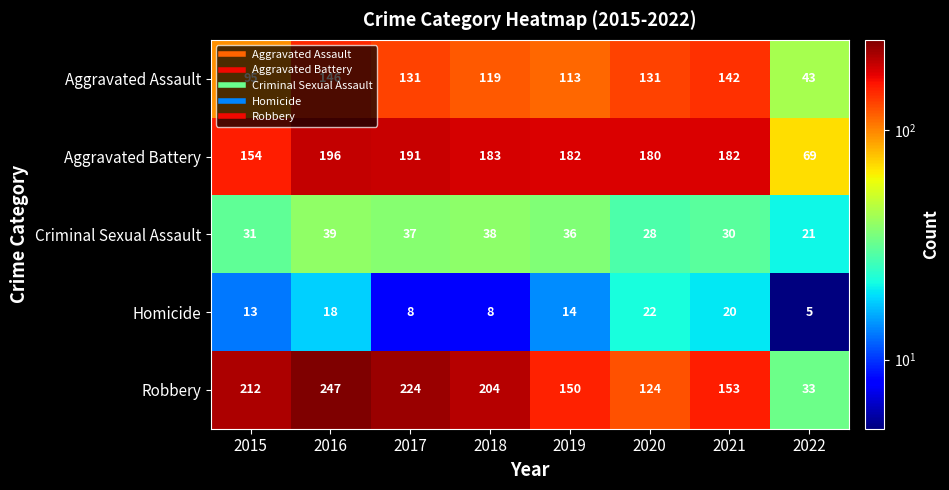

At which label does Homicide first exceed 14?

2016